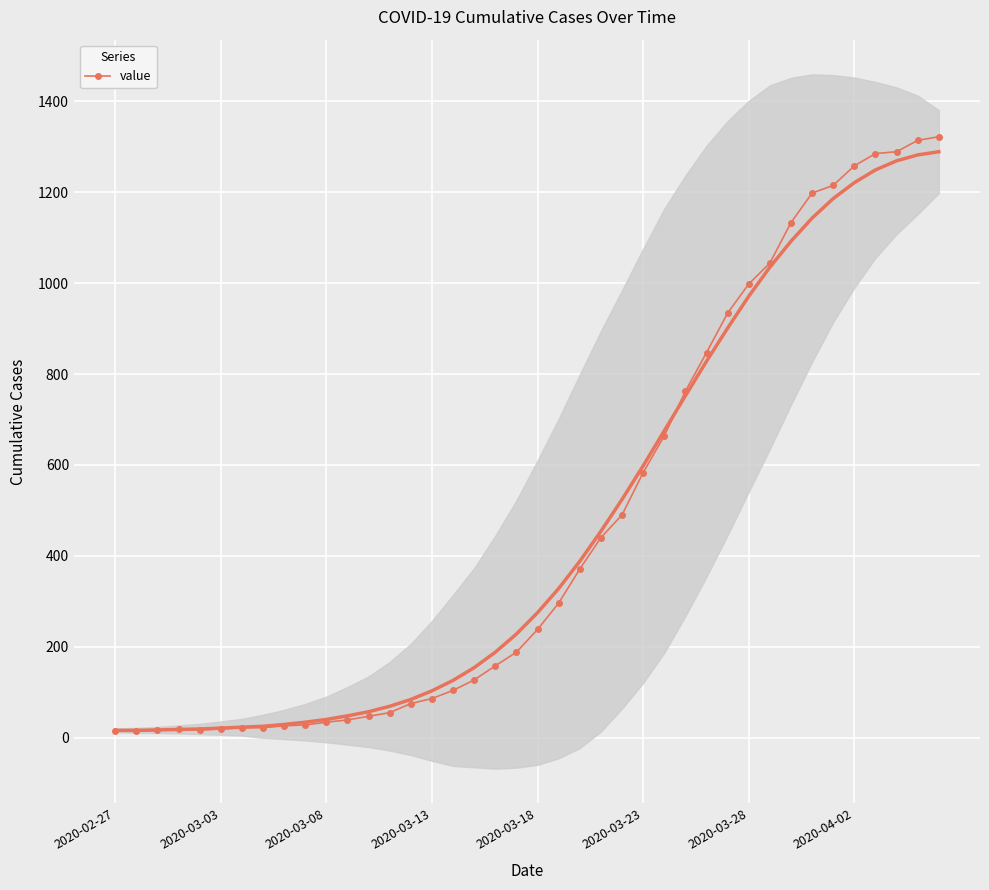

The value at 18 is 158. True or false?

True